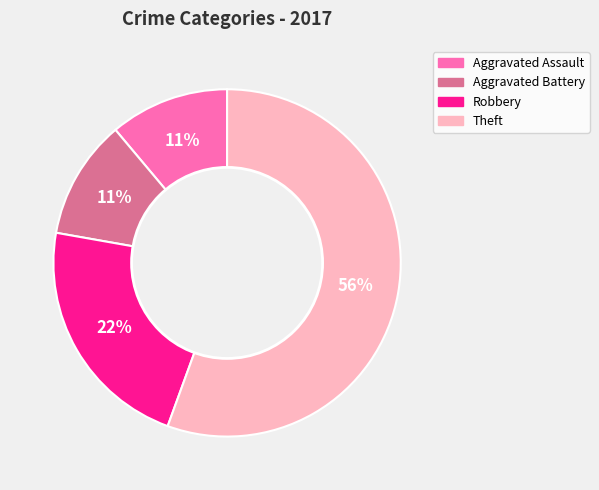

To the nearest percent, what is the average slice percentage?

25%